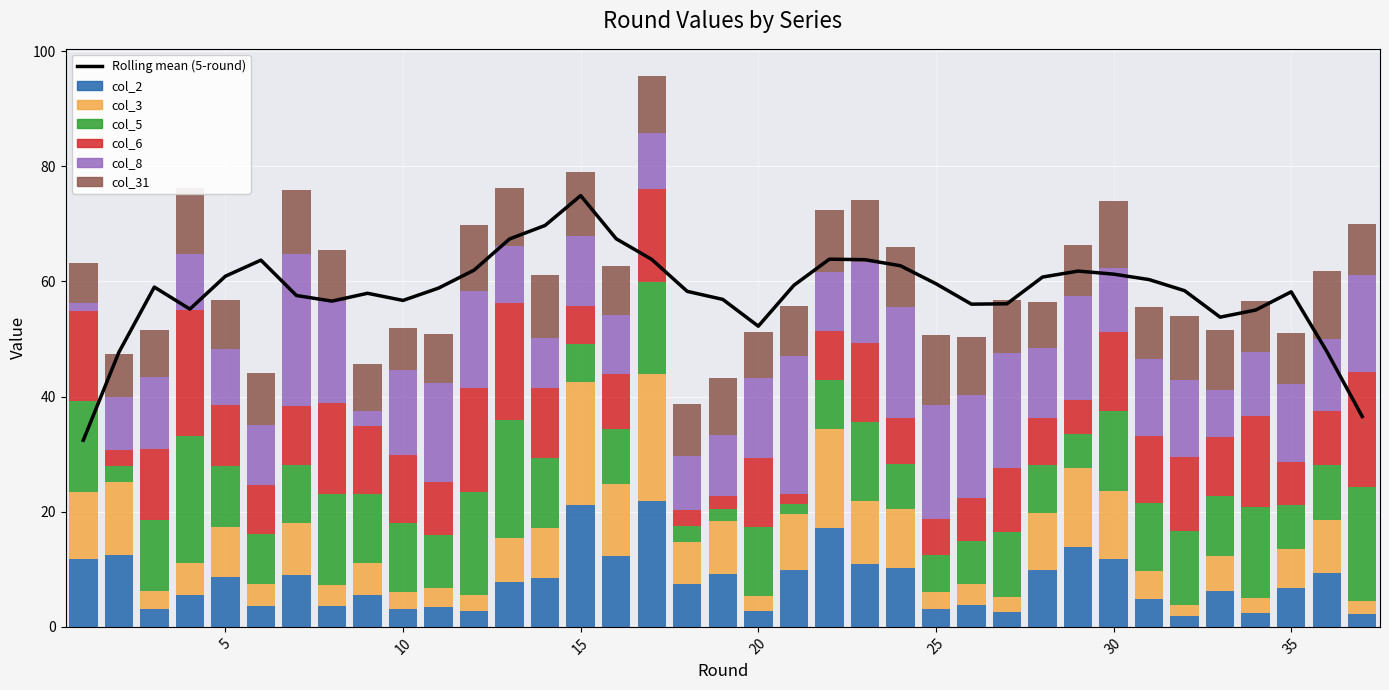

Which series has the largest range (max minus min)?

col_8